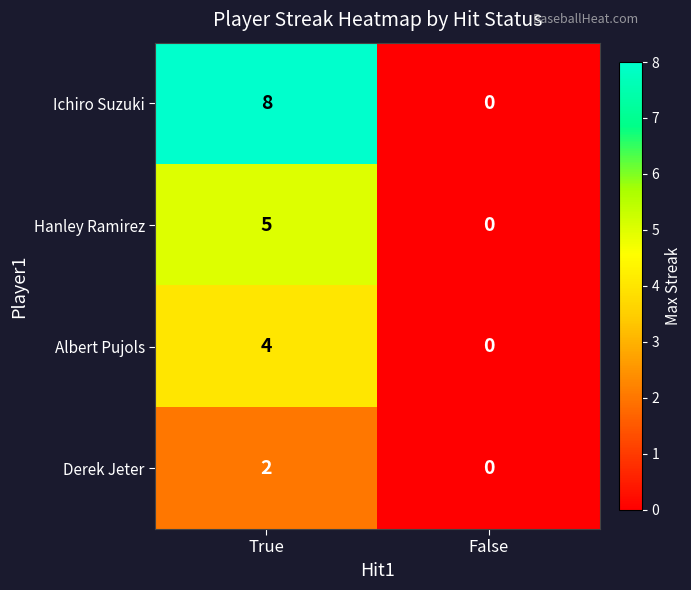

What is the difference between the maximum and minimum values in the Ichiro Suzuki series?

8